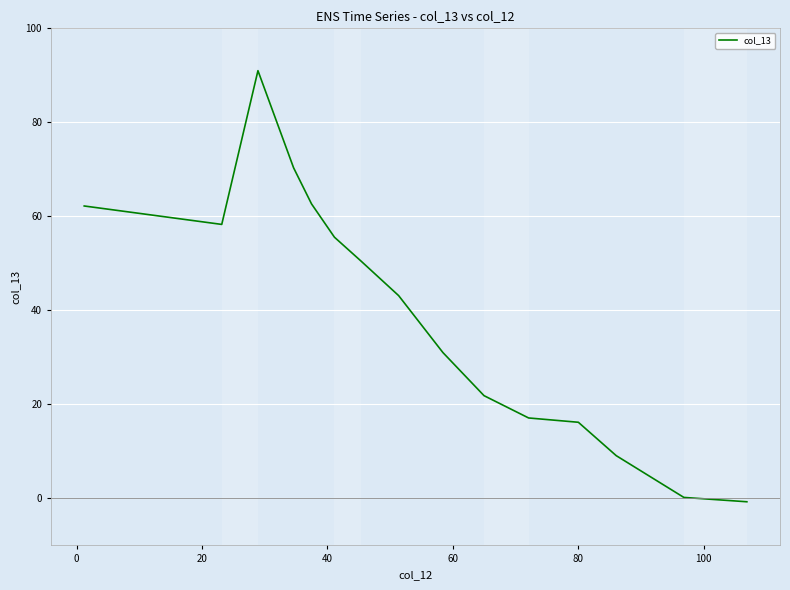

How many interior local peaks (higher than both neighbors) does the data have?

1